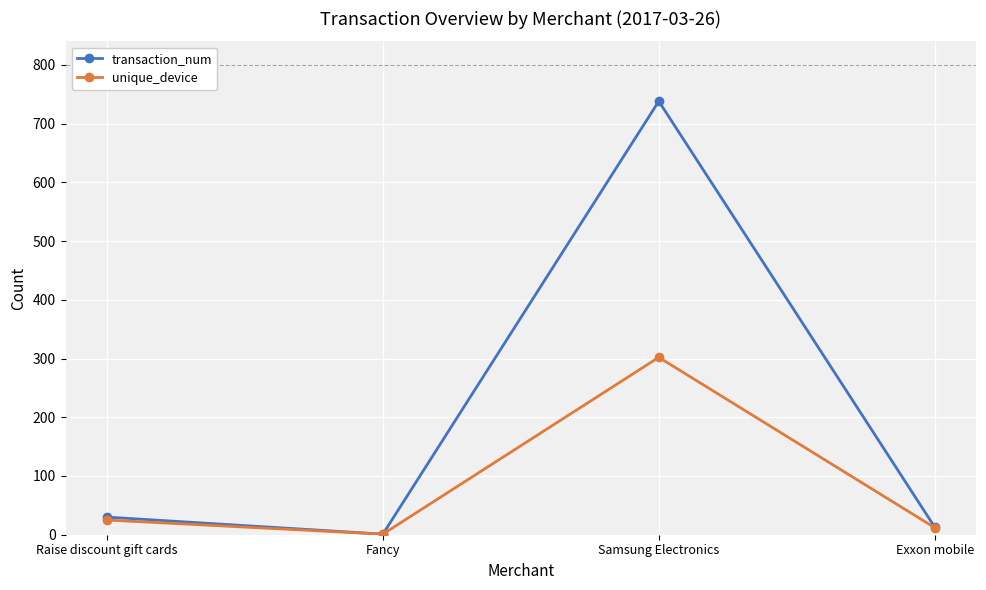

Where is transaction_num nearest to the value 369?

Raise discount gift cards